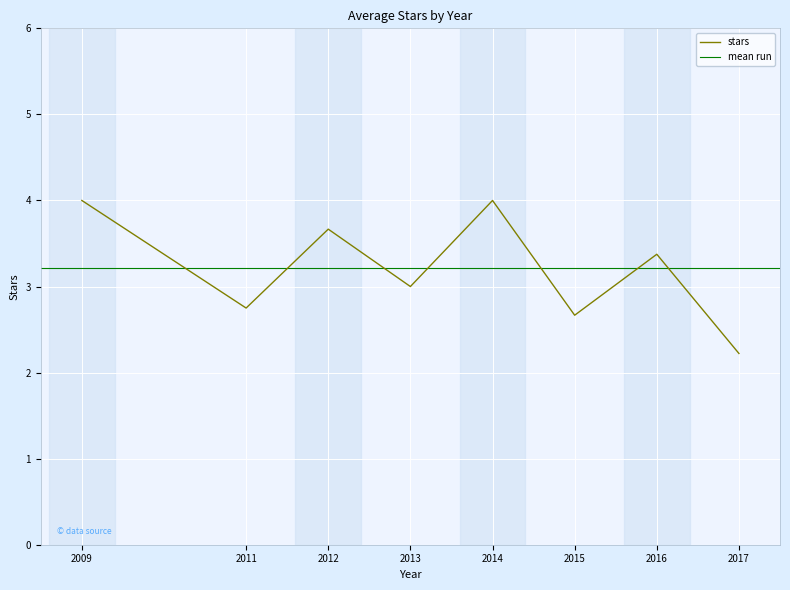

How many interior local valleys (lower than both neighbors) does the data have?

3